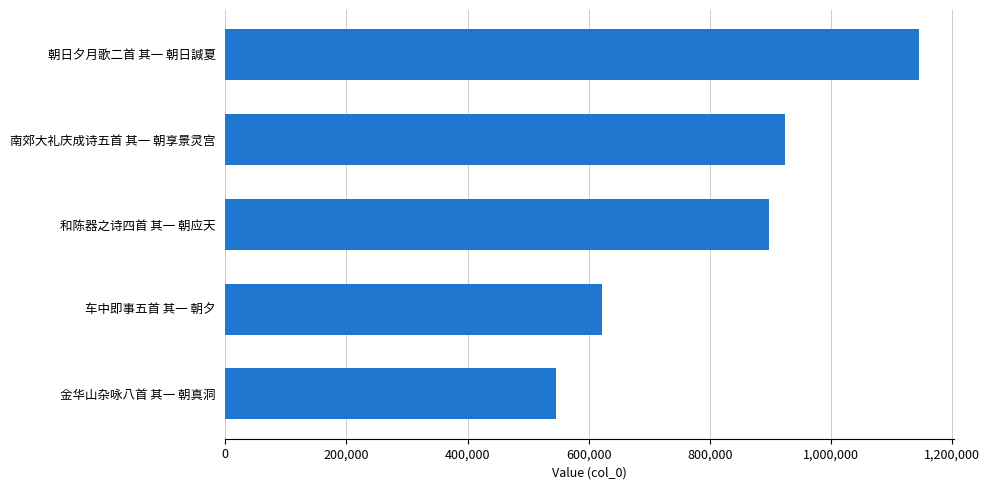

What is the ratio of the value at 和陈器之诗四首 其一 朝应天 to the value at 朝日夕月歌二首 其一 朝日諴夏?

0.8